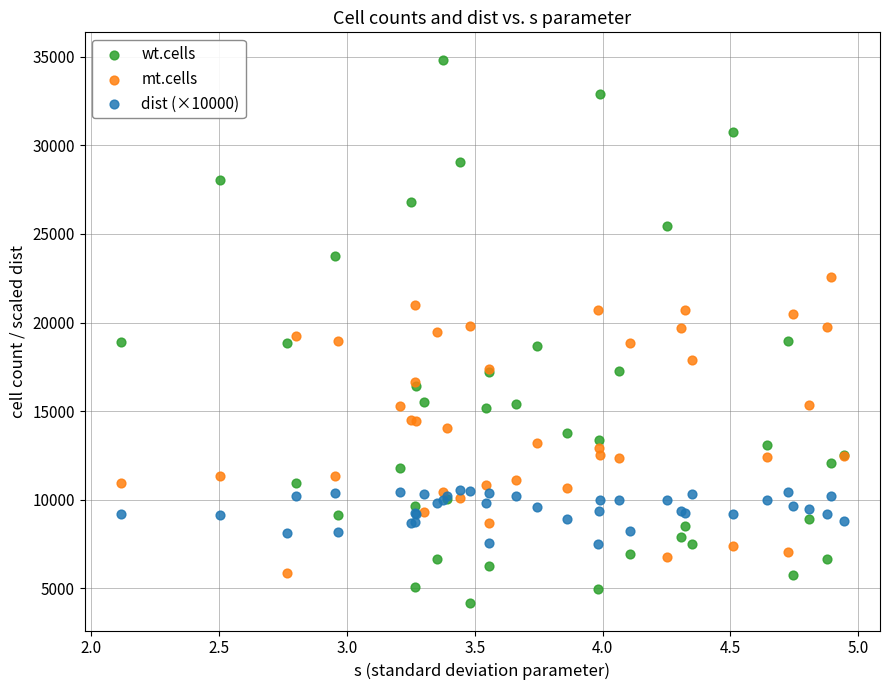

What is the X range (max minus min) for the scatter plot?

2.8